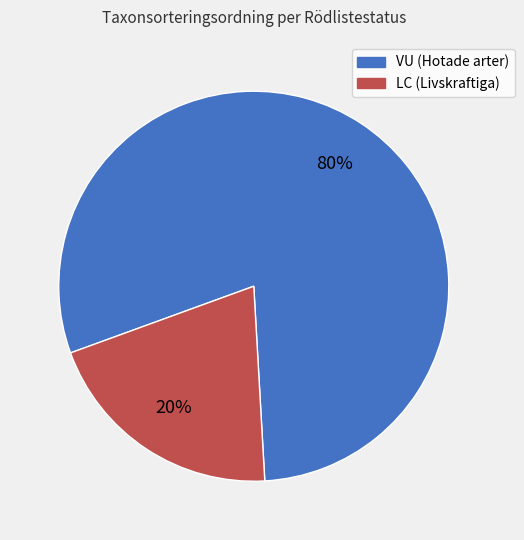

Which slice is the smallest?

LC (Livskraftiga)